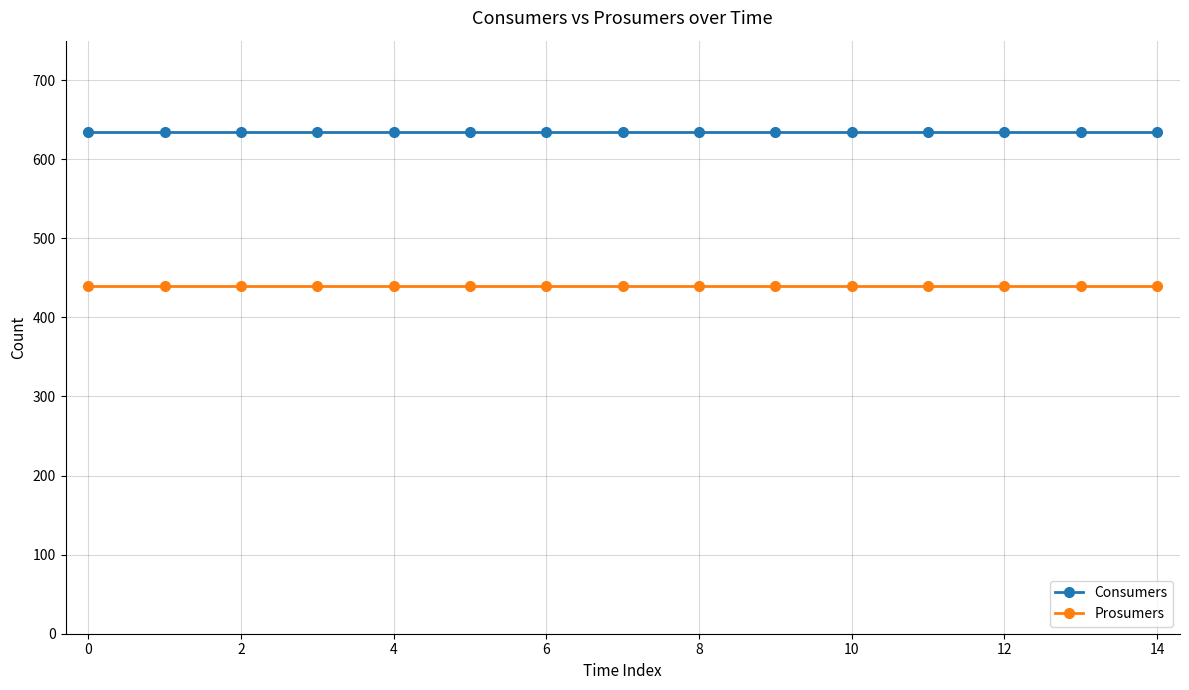

True or false: Consumers and Prosumers intersect in this chart.

False